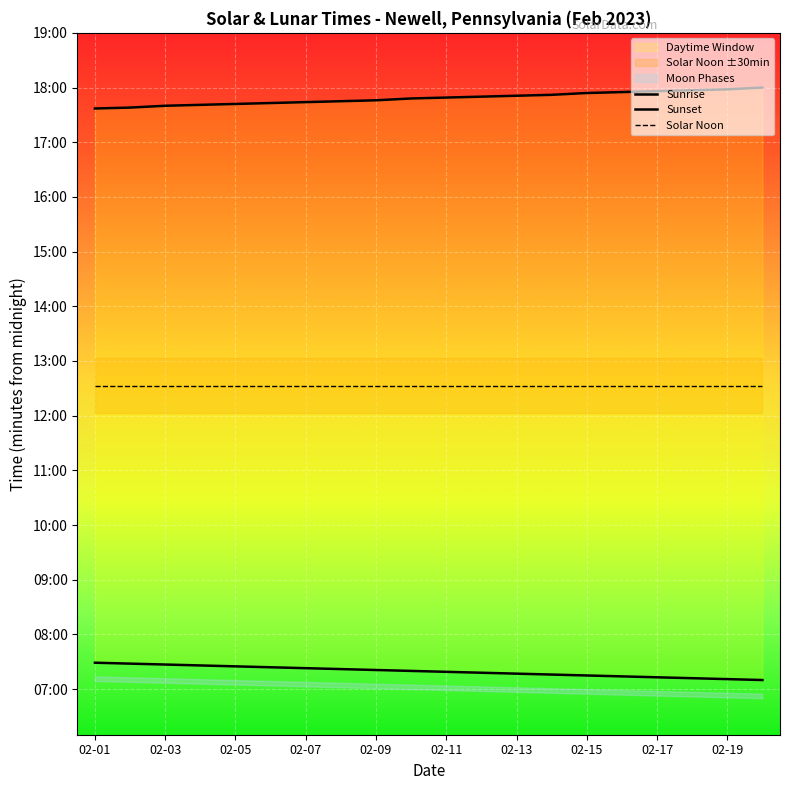

Between 02-17 and 19, which series saw the biggest shift?

Sunset